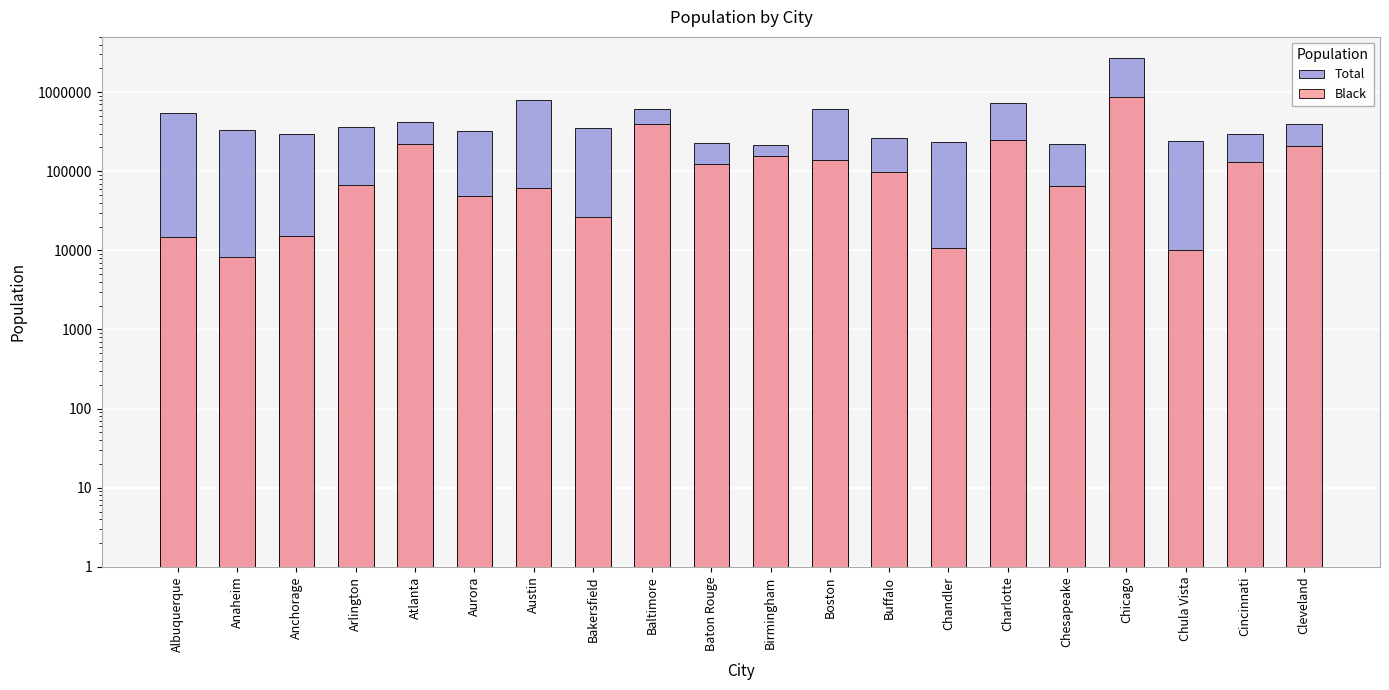

At which category is the sum across all series the highest?

Chicago